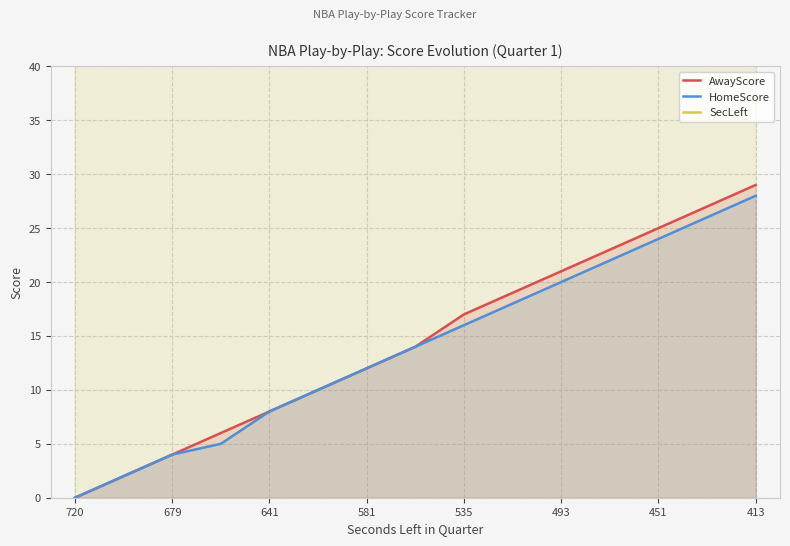

Which label corresponds to the largest value in the chart?

720